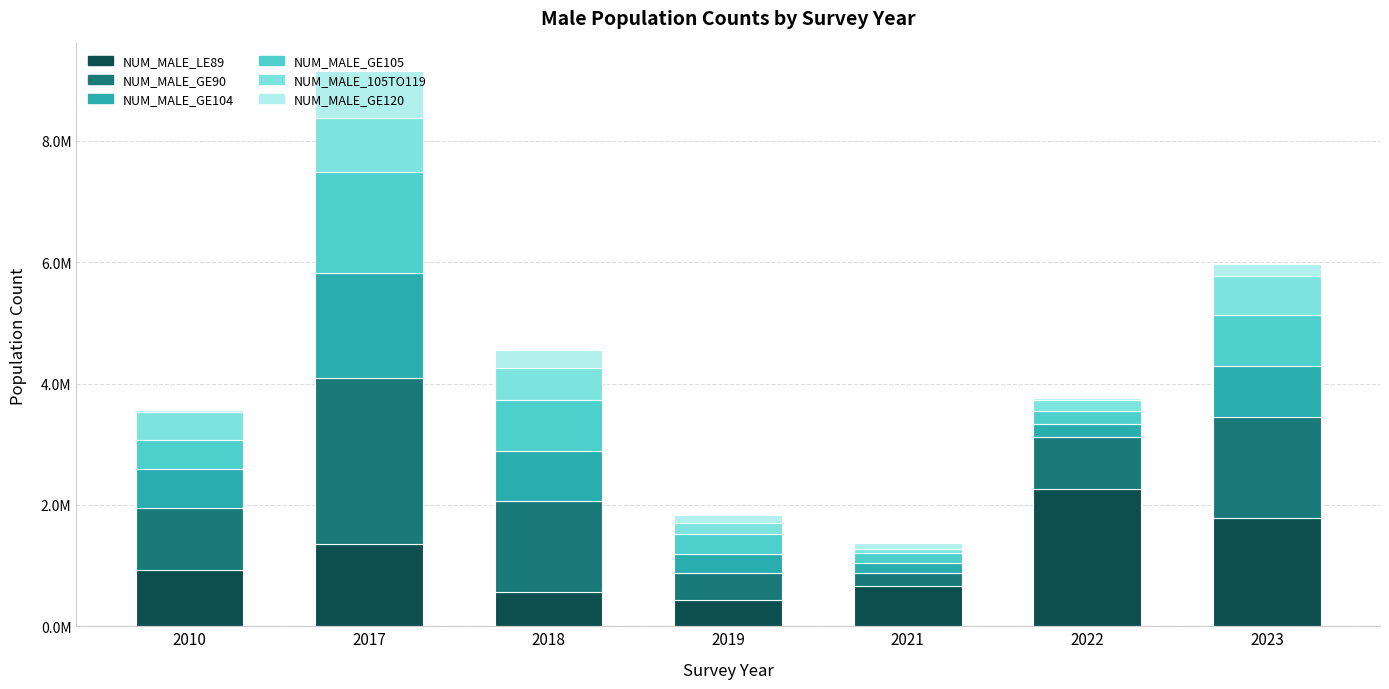

Are the bars grouped side by side (vs. stacked)?

No